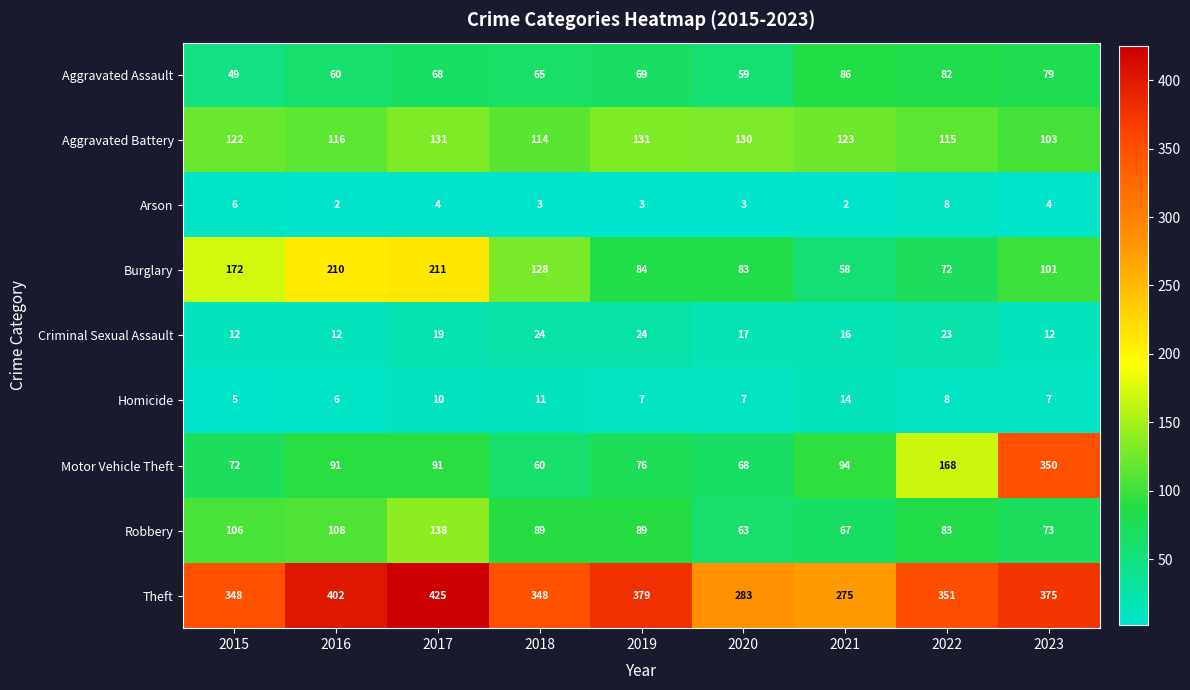

Where is Aggravated Assault nearest to the value 67?

2017